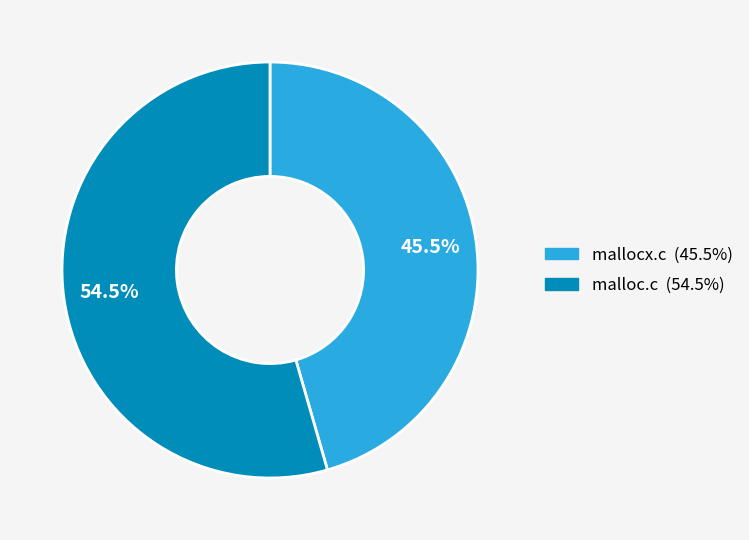

Which category has the smallest portion of the pie?

mallocx.c